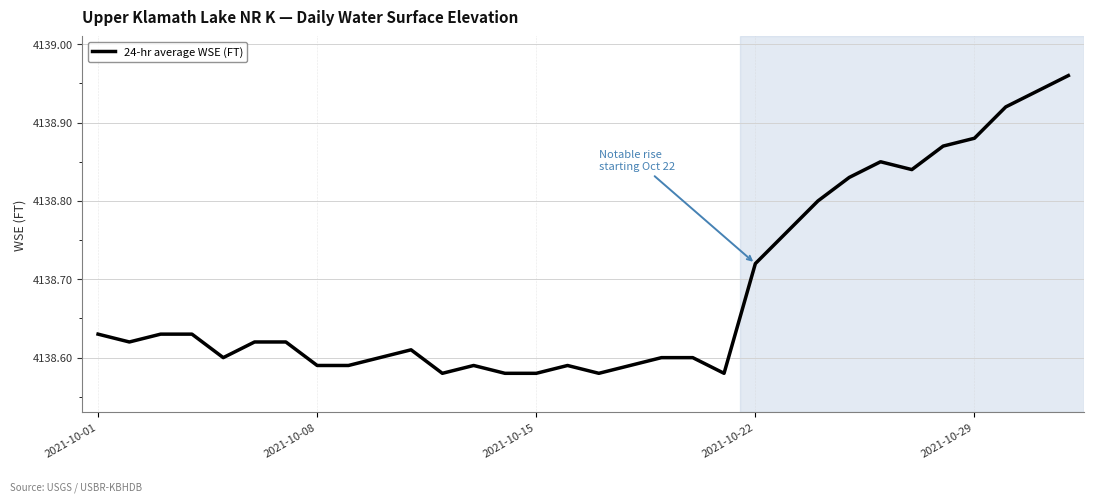

How many interior local peaks (higher than both neighbors) does the data have?

4